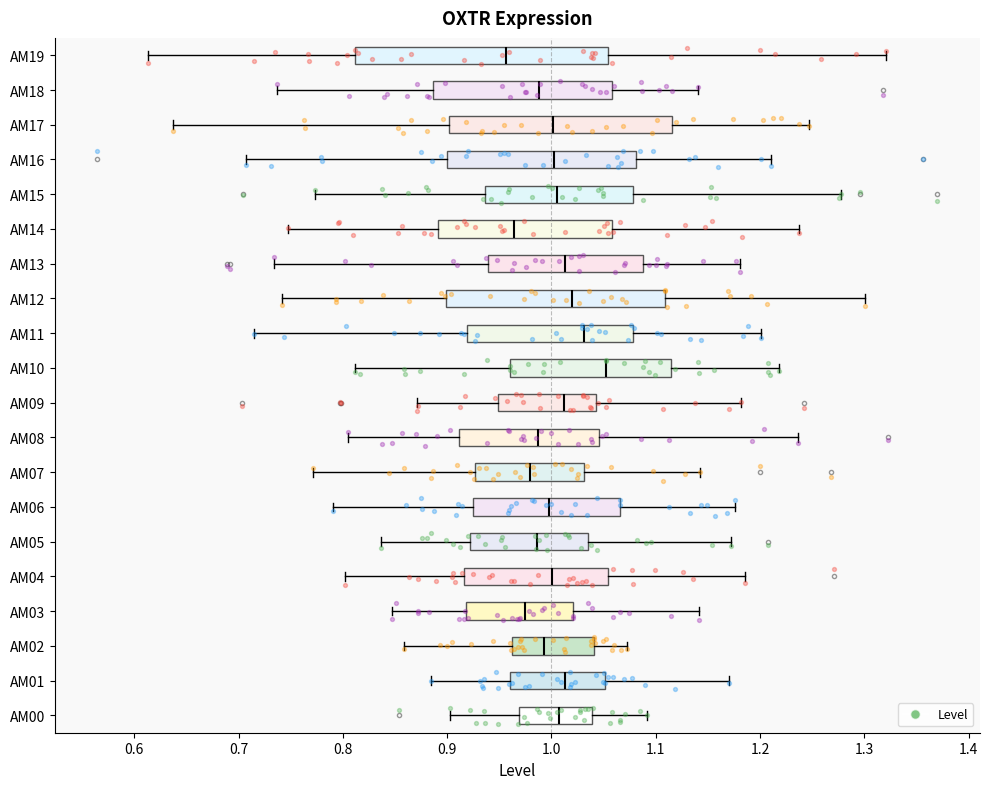

Reading bottom to top, read every box against the x-axis: the position of its median line, the range the box covers, and the ends of its whiskers. The values are not printed on the chart, so give them approximately, as read against the axis.

AM00: median 1.01, box 0.97 to 1.04, whiskers 0.90 to 1.09
AM01: median 1.01, box 0.96 to 1.05, whiskers 0.88 to 1.17
AM02: median 0.99, box 0.96 to 1.04, whiskers 0.86 to 1.07
AM03: median 0.97, box 0.92 to 1.02, whiskers 0.85 to 1.14
AM04: median 1.00, box 0.92 to 1.05, whiskers 0.80 to 1.19
AM05: median 0.99, box 0.92 to 1.04, whiskers 0.84 to 1.17
AM06: median 1.00, box 0.93 to 1.07, whiskers 0.79 to 1.18
AM07: median 0.98, box 0.93 to 1.03, whiskers 0.77 to 1.14
AM08: median 0.99, box 0.91 to 1.05, whiskers 0.80 to 1.24
AM09: median 1.01, box 0.95 to 1.04, whiskers 0.87 to 1.18
AM10: median 1.05, box 0.96 to 1.11, whiskers 0.81 to 1.22
AM11: median 1.03, box 0.92 to 1.08, whiskers 0.71 to 1.20
AM12: median 1.02, box 0.90 to 1.11, whiskers 0.74 to 1.30
AM13: median 1.01, box 0.94 to 1.09, whiskers 0.73 to 1.18
AM14: median 0.96, box 0.89 to 1.06, whiskers 0.75 to 1.24
AM15: median 1.01, box 0.94 to 1.08, whiskers 0.77 to 1.28
AM16: median 1.00, box 0.90 to 1.08, whiskers 0.71 to 1.21
AM17: median 1.00, box 0.90 to 1.12, whiskers 0.64 to 1.25
AM18: median 0.99, box 0.89 to 1.06, whiskers 0.74 to 1.14
AM19: median 0.96, box 0.81 to 1.05, whiskers 0.61 to 1.32